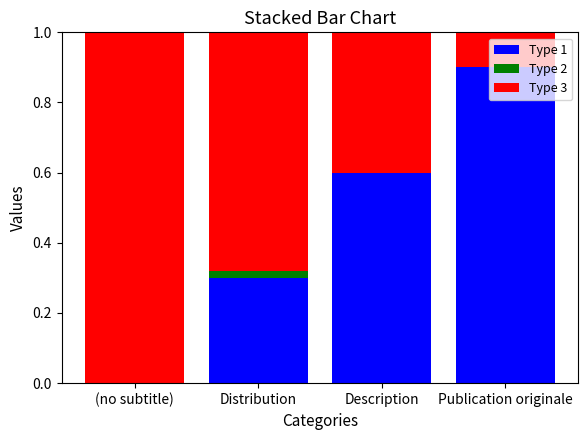

How many series are shown in this chart?

3